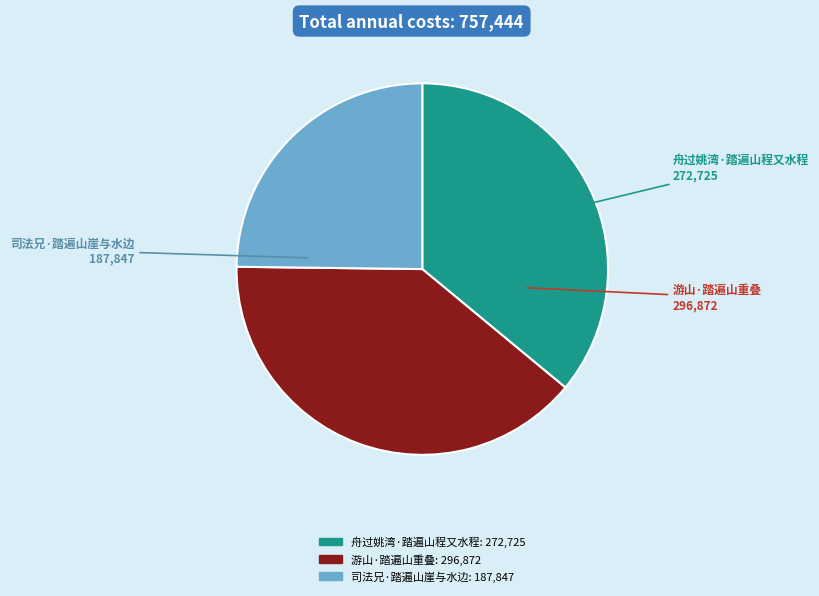

The 舟过姚湾·踏遍山程又水程 slice represents 36% of the pie. True or false?

True